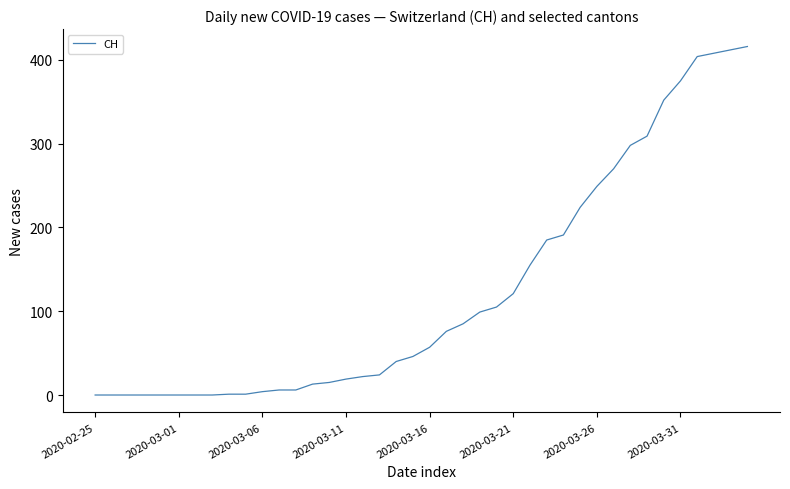

How many values are below 57?

20